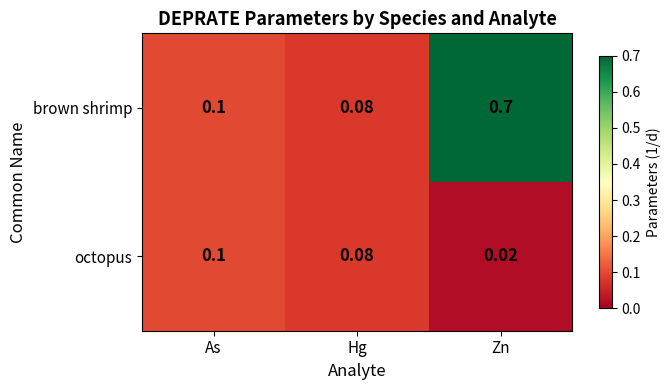

Which series has the largest total across all categories?

brown shrimp